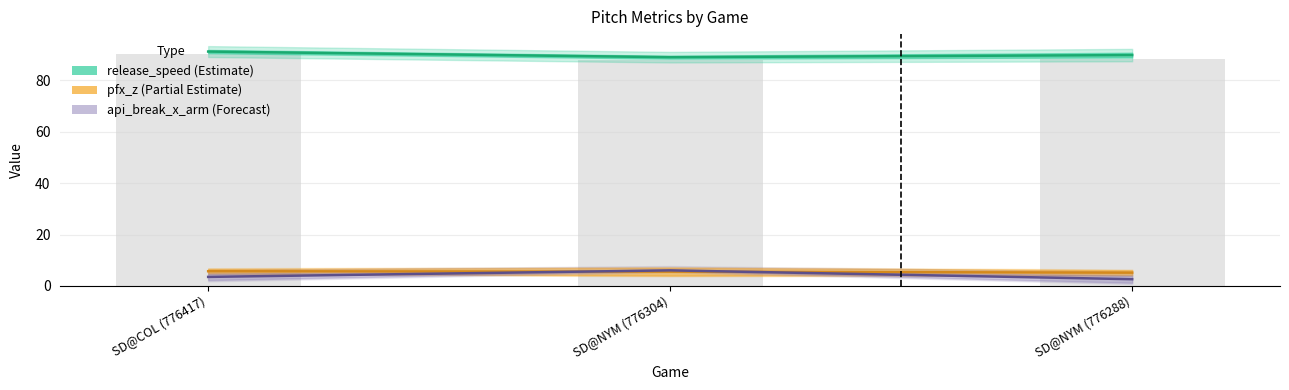

Is it true that pfx_z_top equals 140.8 at SD@COL (776417)?

False